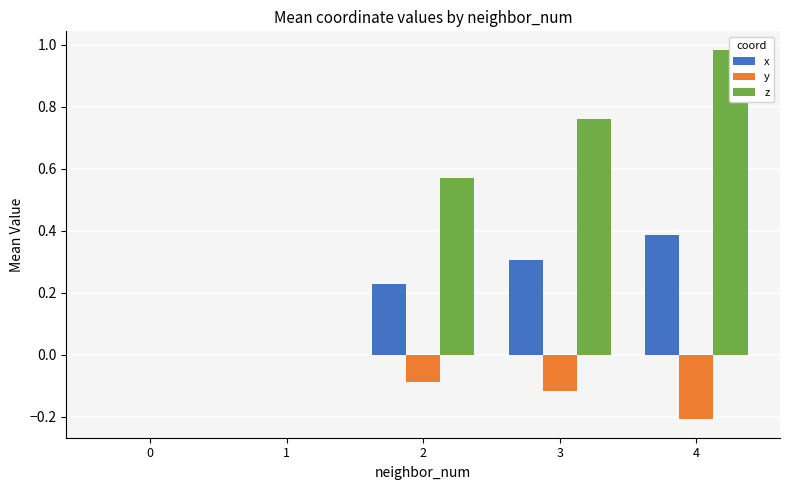

Does the chart contain stacked bars?

No